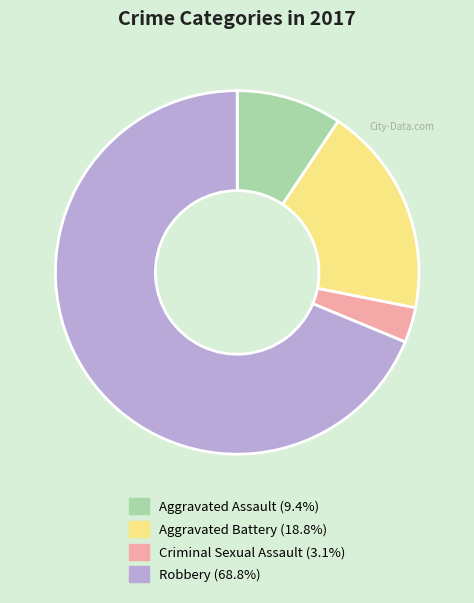

Is the sum of Aggravated Assault (9.4%) and Aggravated Battery (18.8%) greater than half?

No